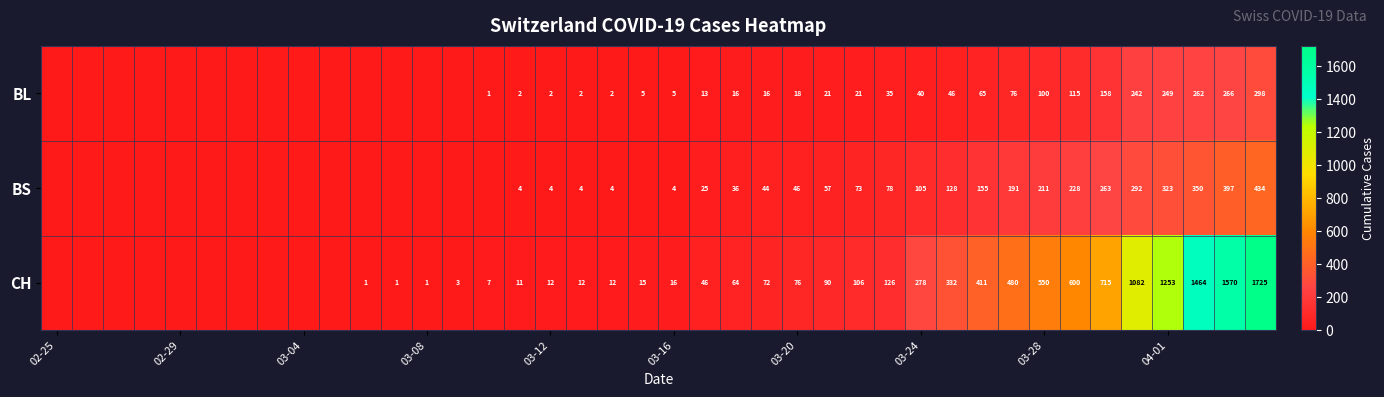

How many data points does each series have?

40